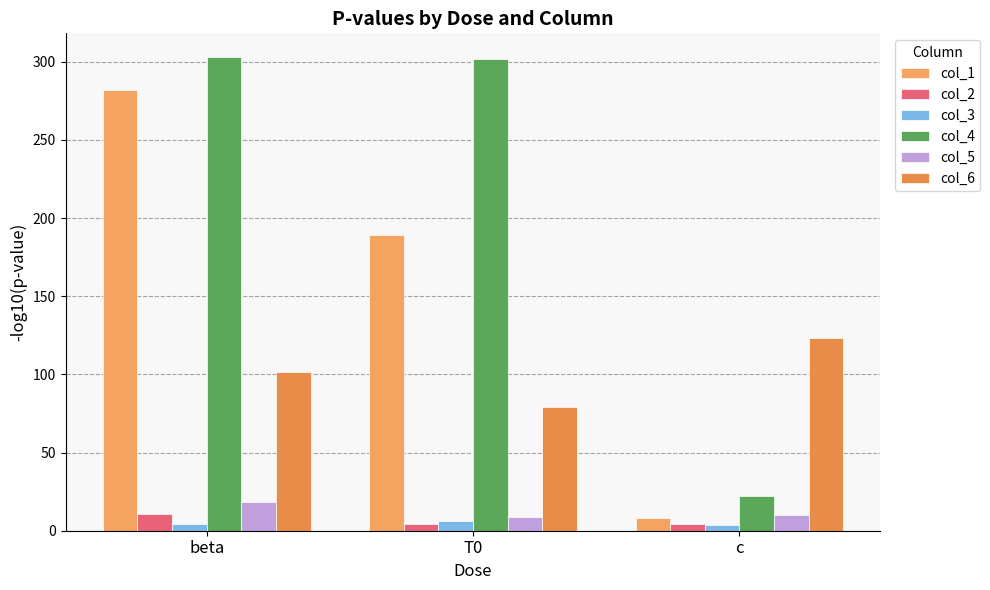

At which category is the sum across all series the highest?

beta